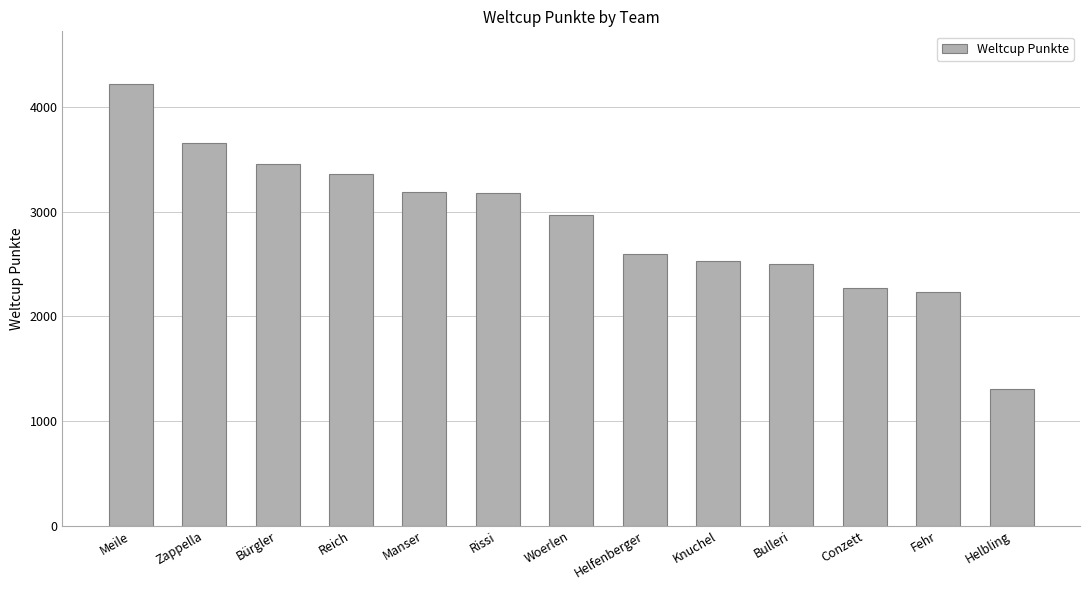

What is the smallest value displayed?

1308